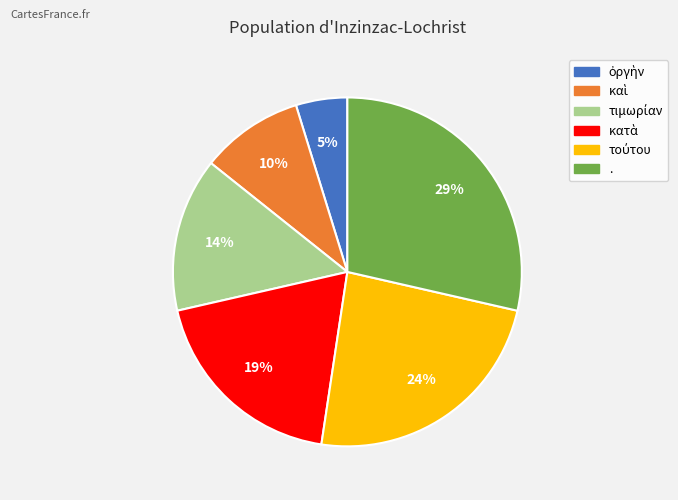

To the nearest percent, what is the difference between the largest and smallest slice percentages?

24%